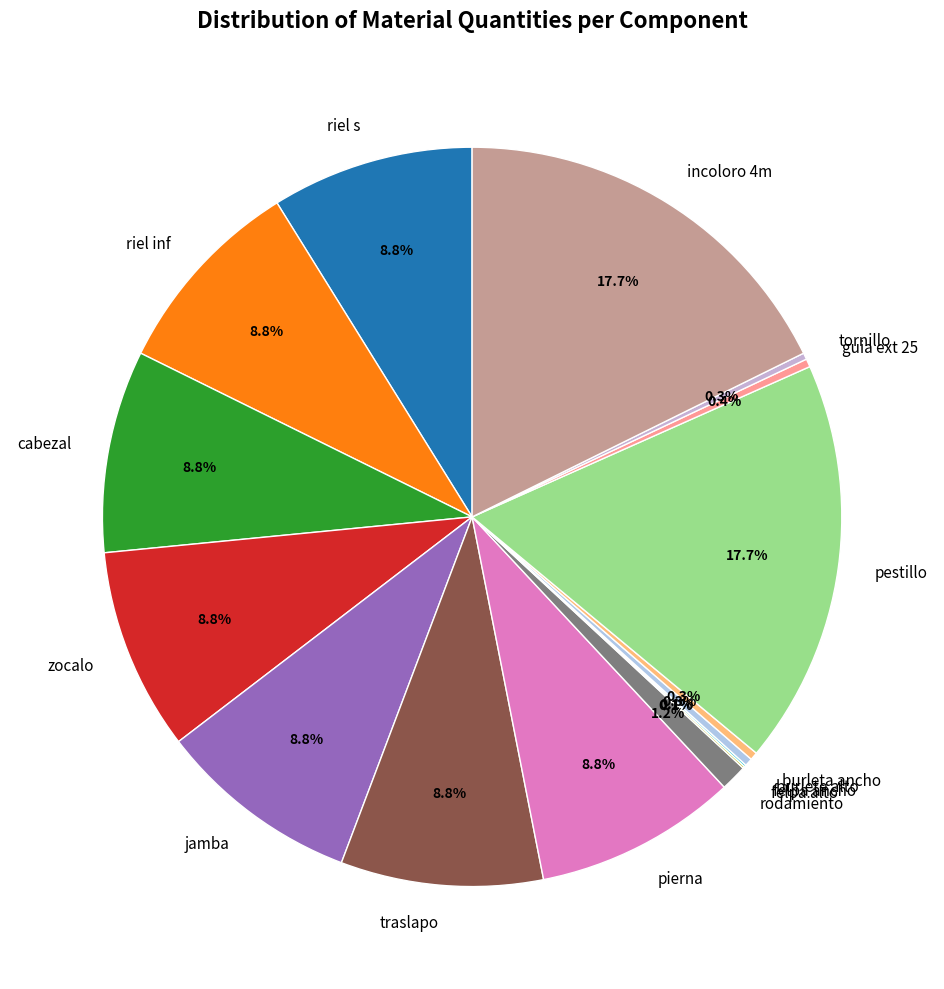

Does any single category account for the majority?

No